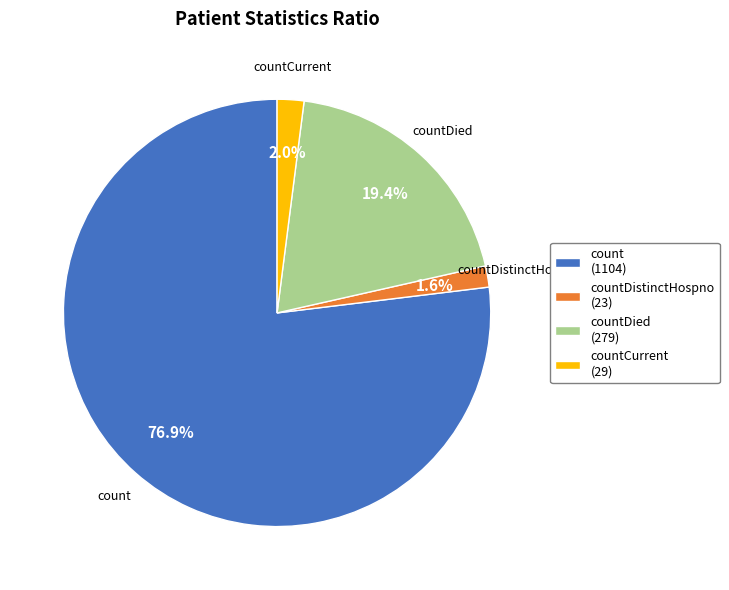

What is the largest slice in the pie chart?

count (1104)